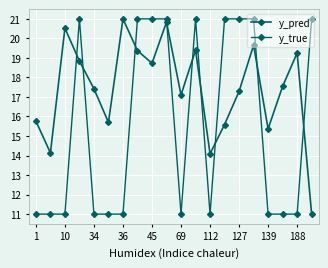

What is the maximum value for y_pred?

21.0